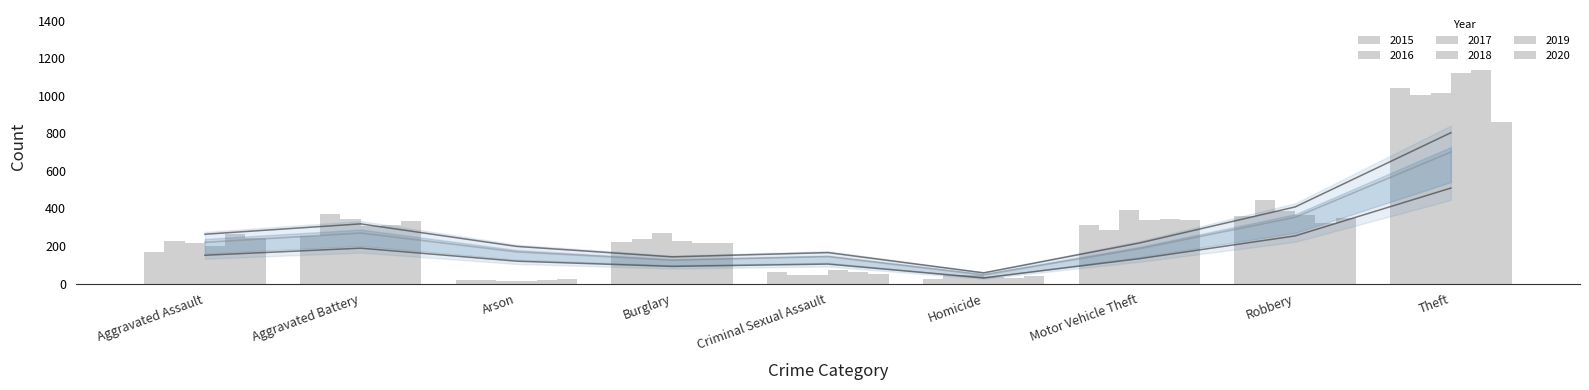

At how many categories does at least one series exceed 174?

6